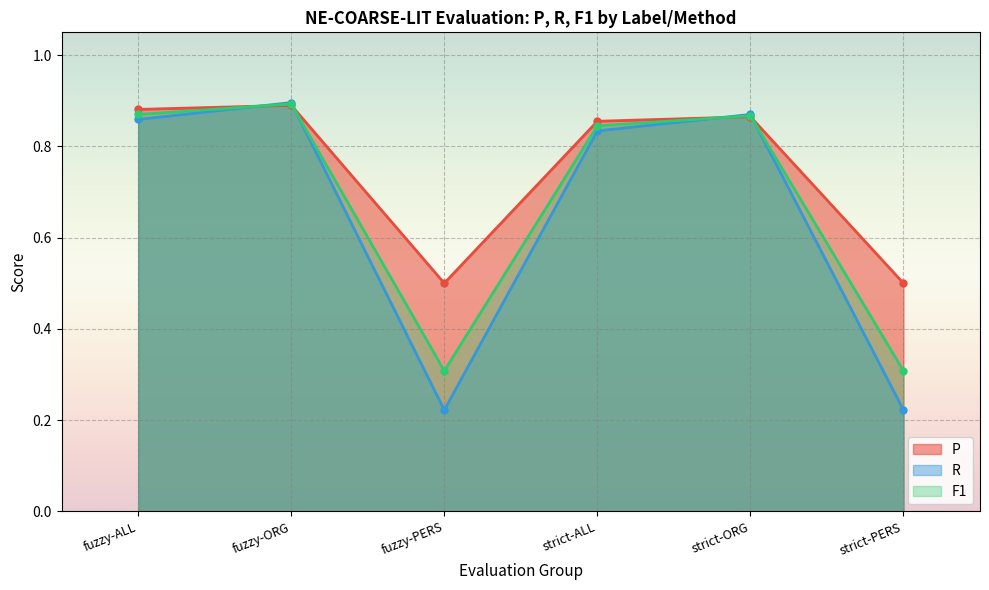

How many R values are between 0 and 1?

6